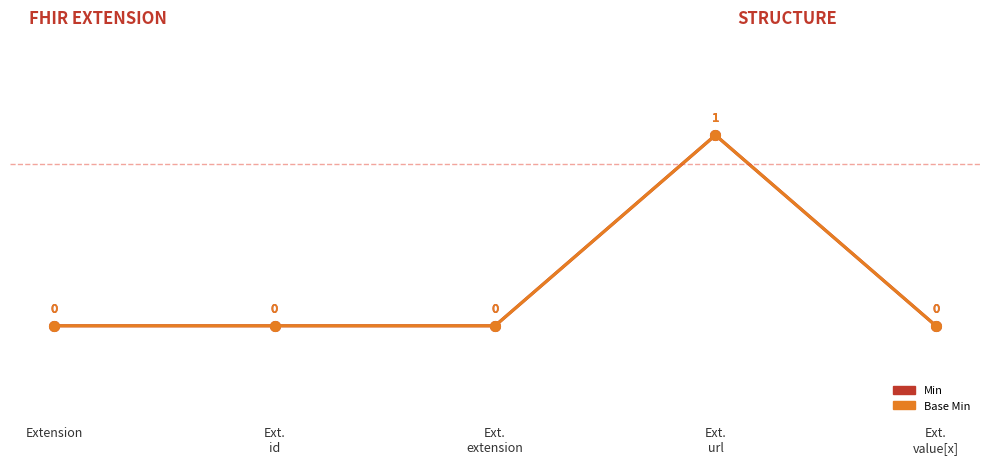

What is the sum of the Min values at Ext.
url and Ext.
extension?

1